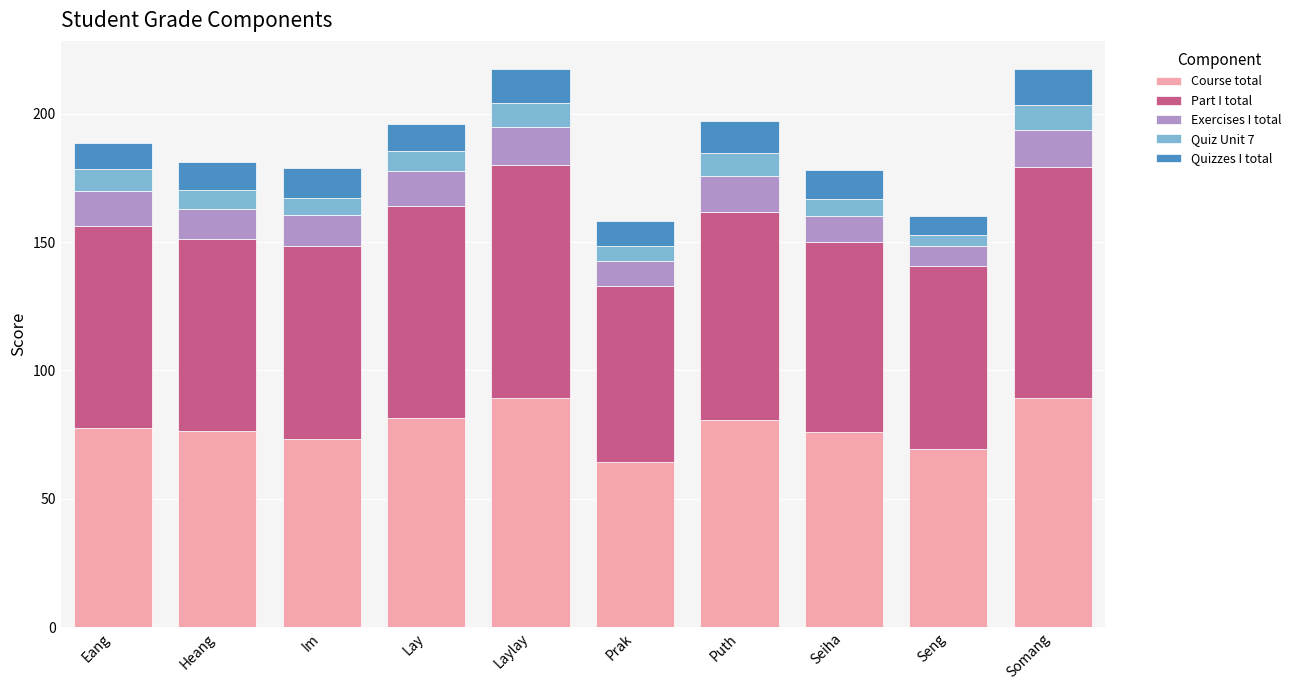

The Course total series shows 86.6 at Prak. True or false?

False